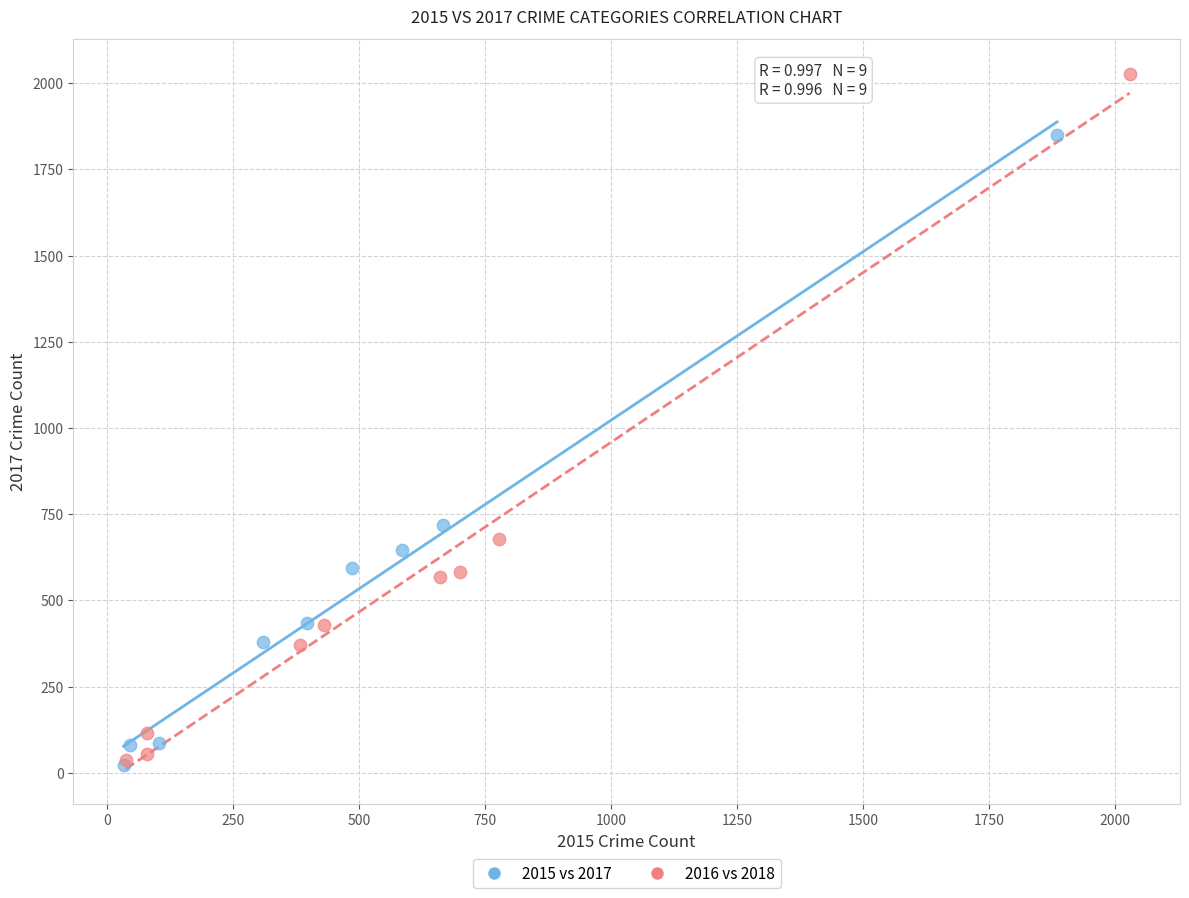

Which series reaches the maximum Y coordinate?

2016 vs 2018